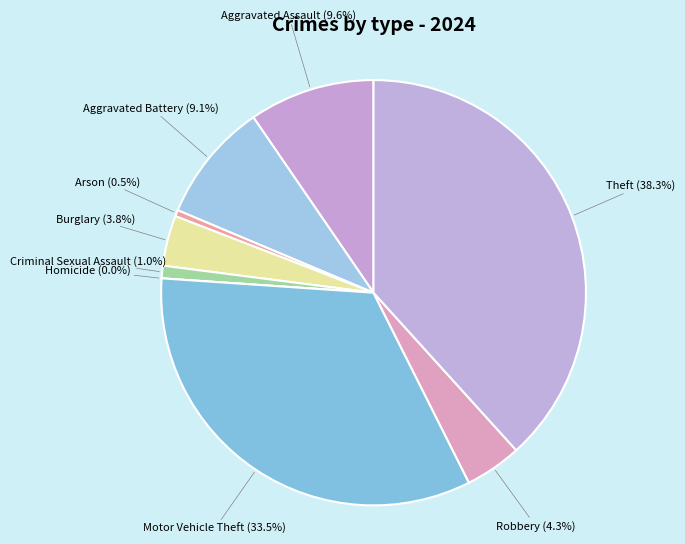

How many segments does this pie chart have?

9